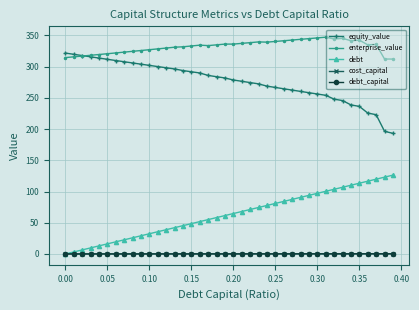

What is the highest value of the enterprise_value series?

347.2